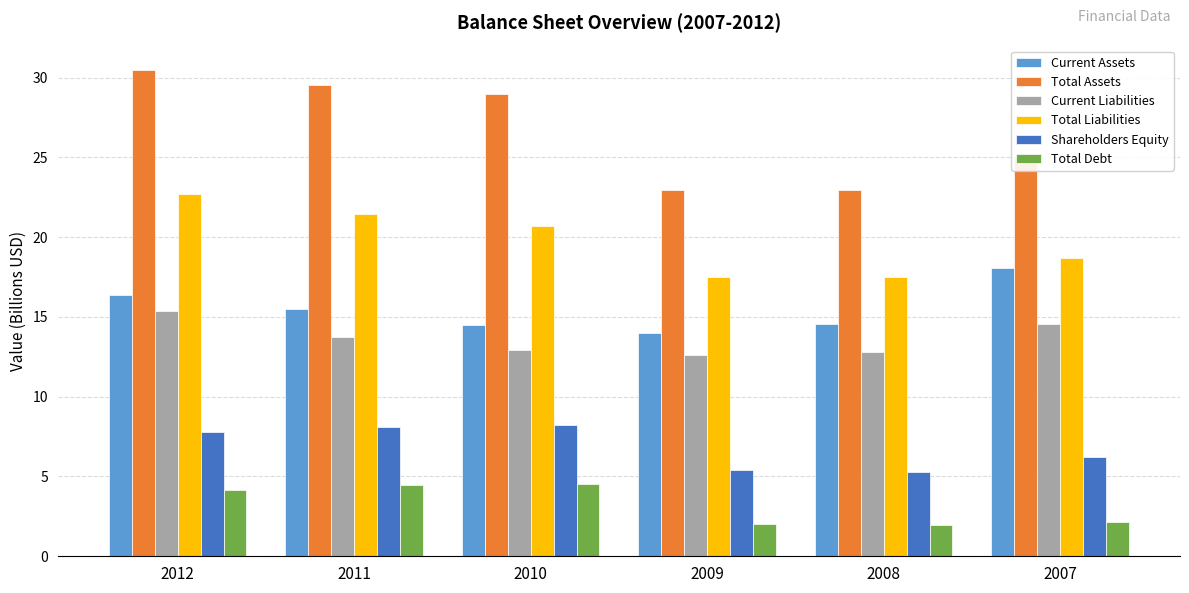

Are the bars horizontal?

No